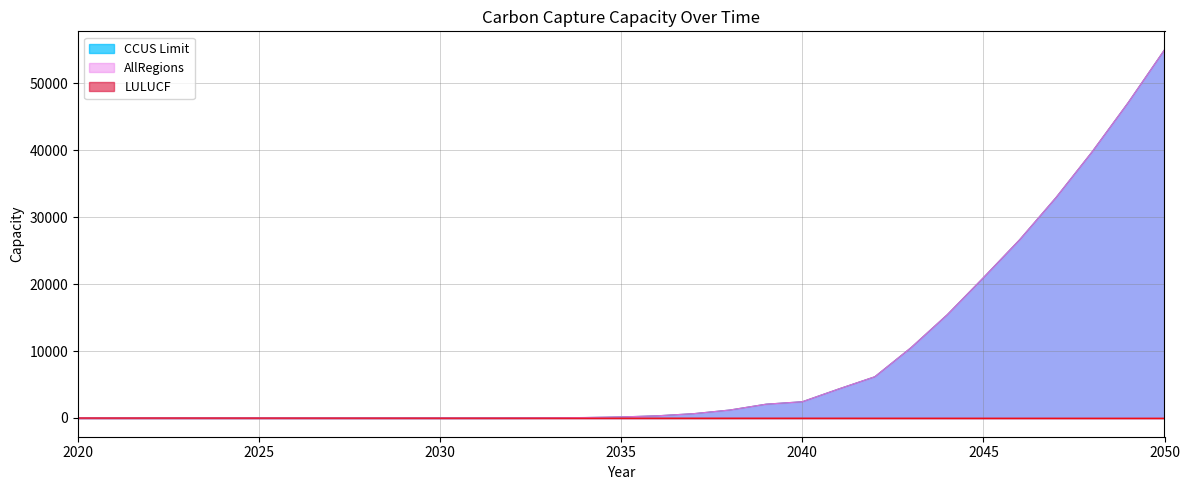

Reading right to left, list all the values displayed in this chart.

CCUS Limit: 55036.5	47167.9	39780.4	32924.6	26645.5	20976.7	15433.8	10507.6	6161.3	4330.3	2429.1	2062.3	1190.0	645.6	326.5	152.4	65.2	24.8	8.2	2.3	0.5	0.1	0.0	0.0	0.0	0.0	0.0	0.0	0.0	0.0	0.0
AllRegions: 55036.5	47167.9	39780.4	32924.6	26645.5	20976.7	15433.8	10507.6	6161.3	4330.3	2429.1	2062.3	1190.0	645.6	326.5	152.4	65.2	24.8	8.2	2.3	0.5	0.1	0.0	0.0	0.0	0.0	0.0	0.0	0.0	0.0	0.0
LULUCF: -50.0	-49.0	-48.0	-47.0	-46.0	-45.0	-44.0	-43.0	-42.0	-41.0	-40.0	-39.0	-38.0	-37.0	-36.0	-35.0	-34.0	-33.0	-32.0	-31.0	-30.0	-28.2	-26.4	-24.5	-22.7	-20.9	-19.1	-17.2	-15.4	-17.3	-13.4